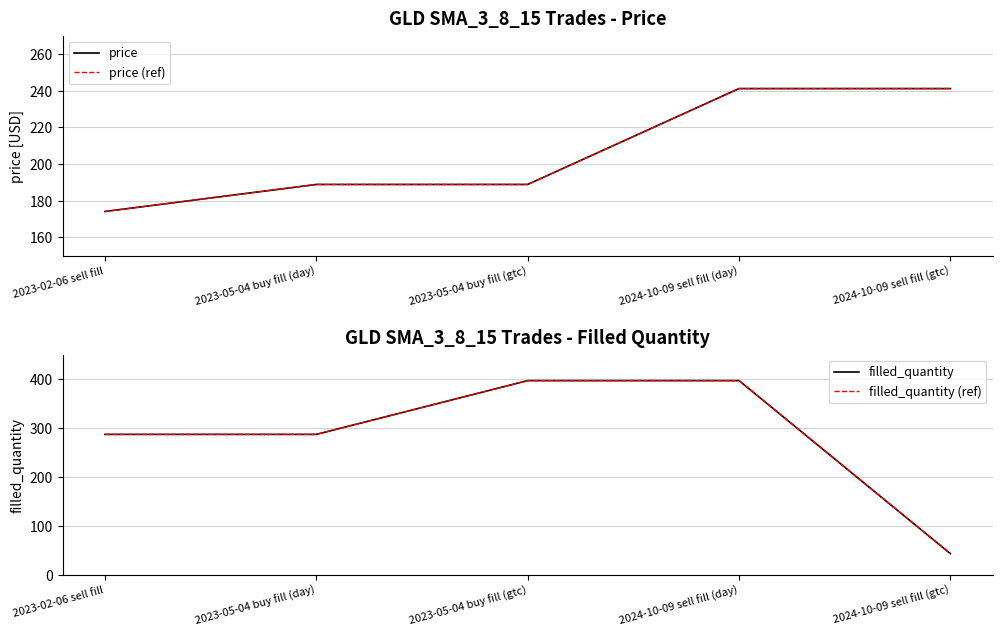

What is the minimum value shown in the chart?

43.0